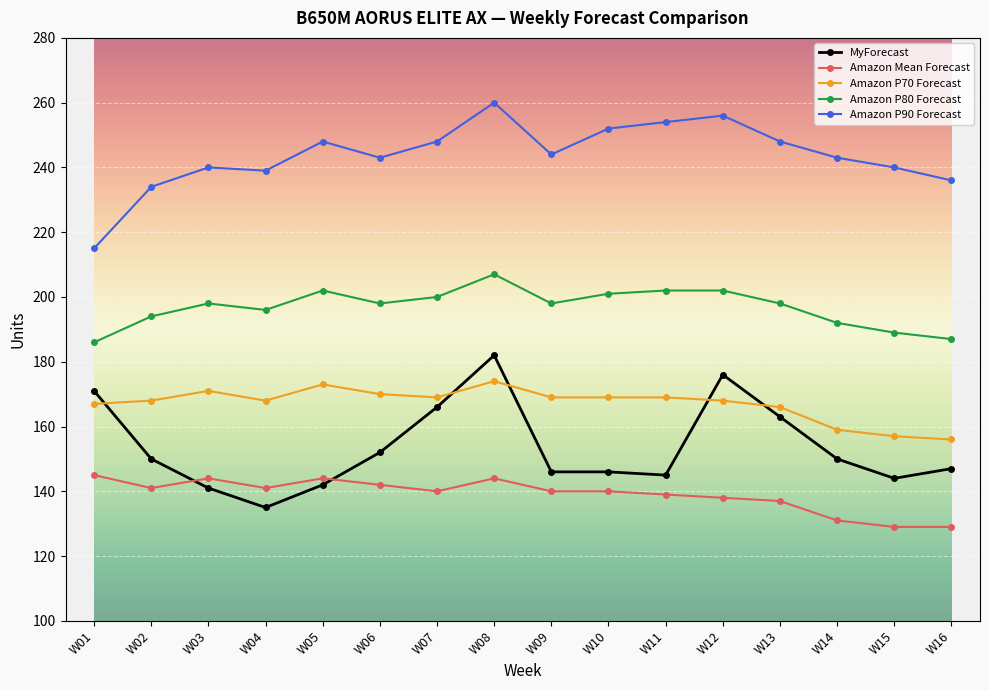

What is the highest value of the Amazon Mean Forecast series?

145